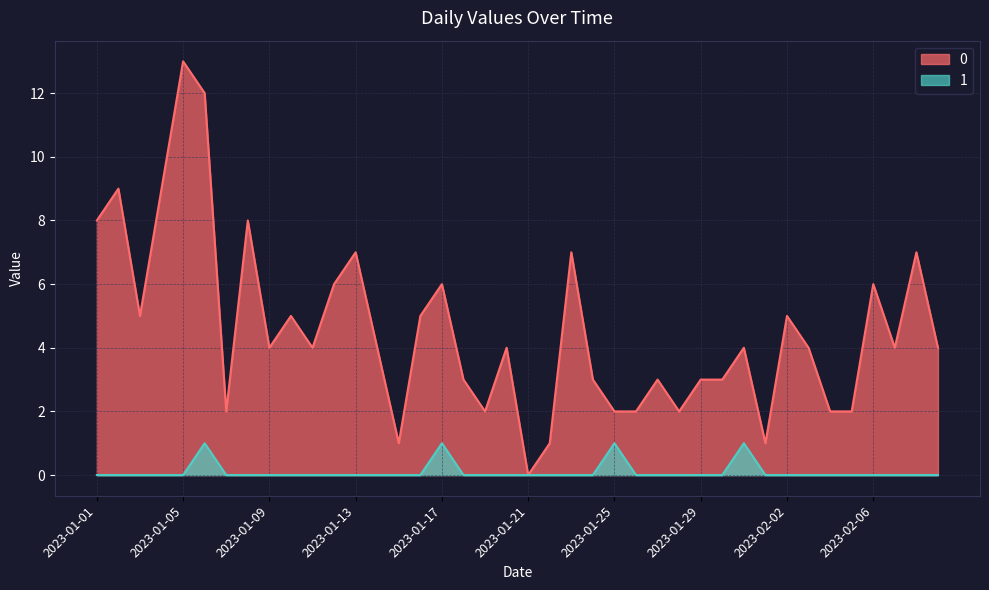

The value of 1 at 2023-02-03 is 0. True or false?

True